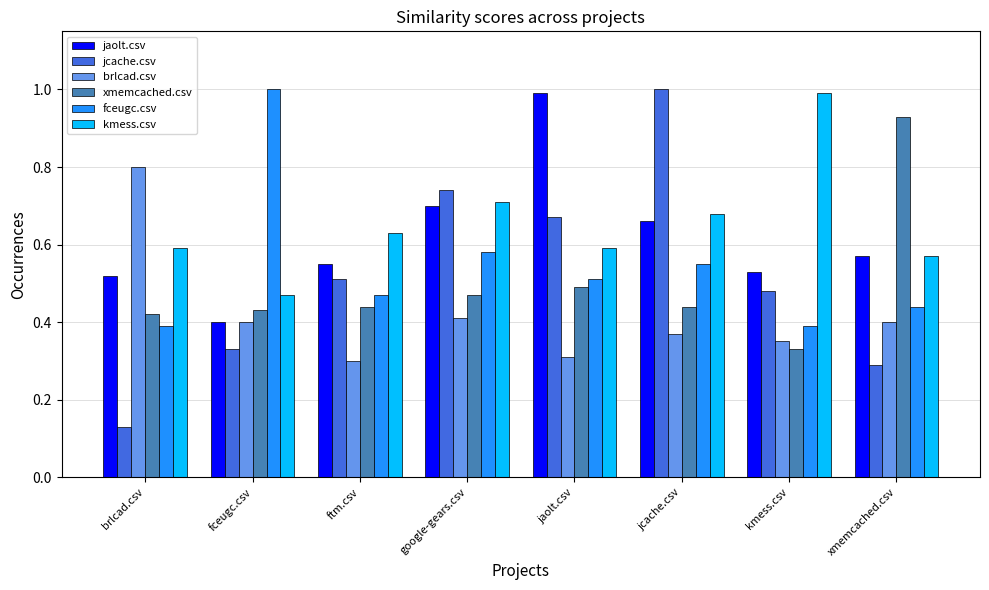

Which series has the largest range (max minus min)?

jcache.csv